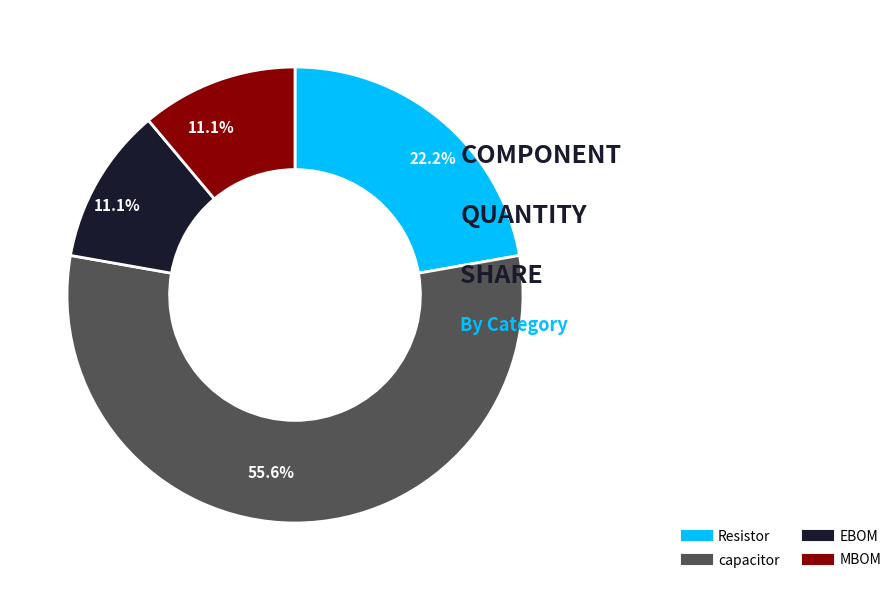

True or false: MBOM accounts for 1% of the total.

False